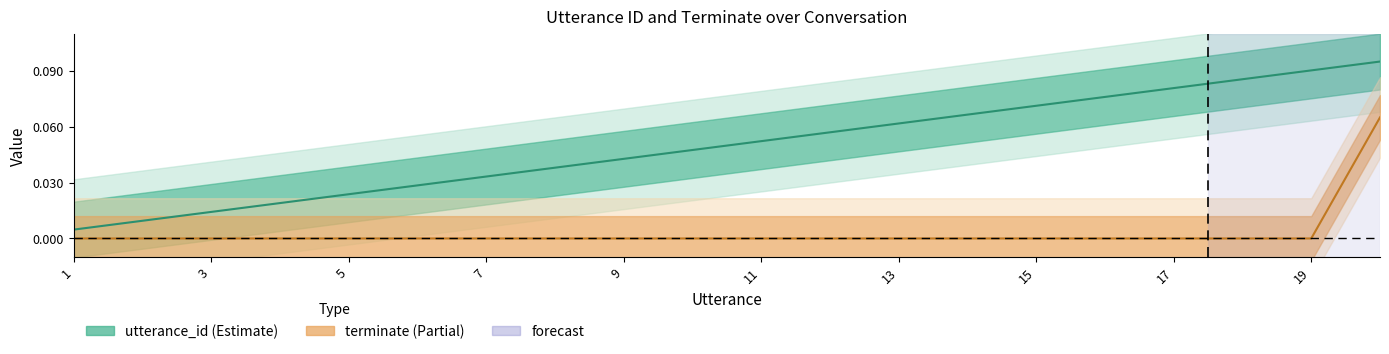

True or false: utterance_id and terminate cross at least once.

False